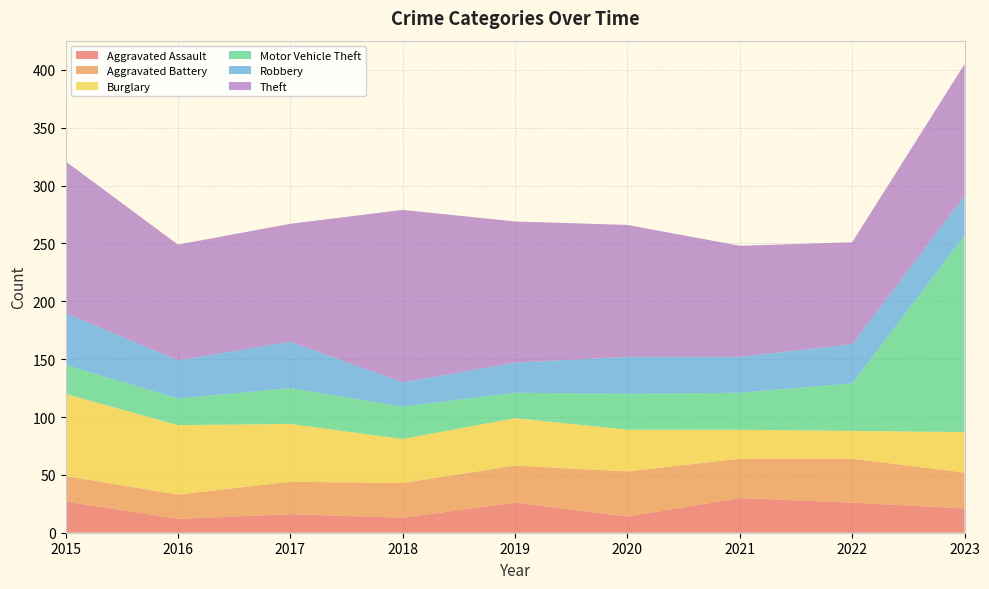

Reading right to left, transcribe all the data shown in this chart.

Aggravated Assault: 21	26	30	14	26	13	16	12	27
Aggravated Battery: 31	38	34	39	32	30	28	21	22
Burglary: 35	24	25	36	41	38	50	60	71
Motor Vehicle Theft: 170	41	32	31	22	28	31	23	25
Robbery: 34	34	31	32	26	21	40	33	45
Theft: 114	88	96	114	122	149	102	100	131